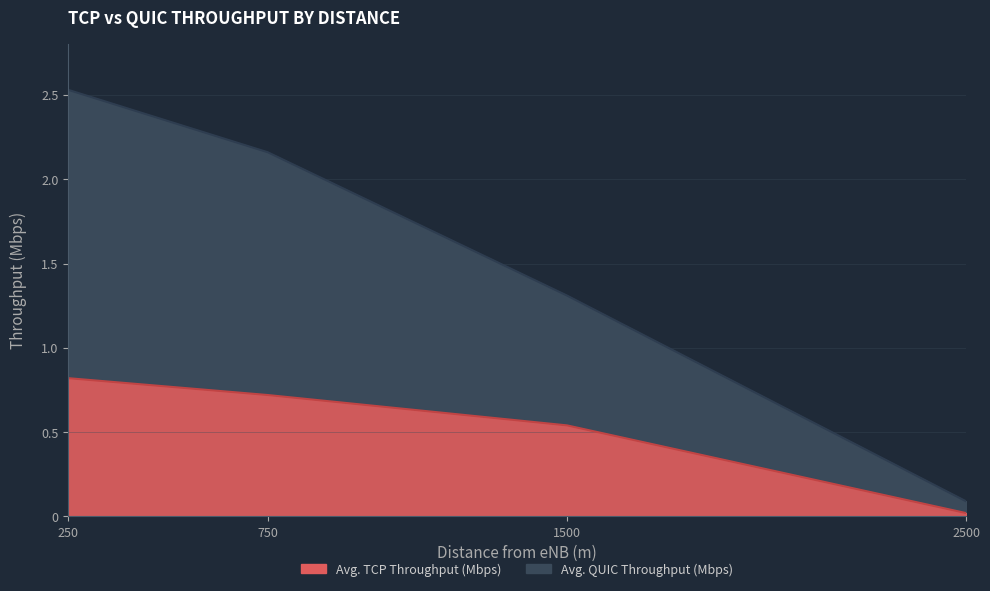

How many lines are shown in the chart?

2